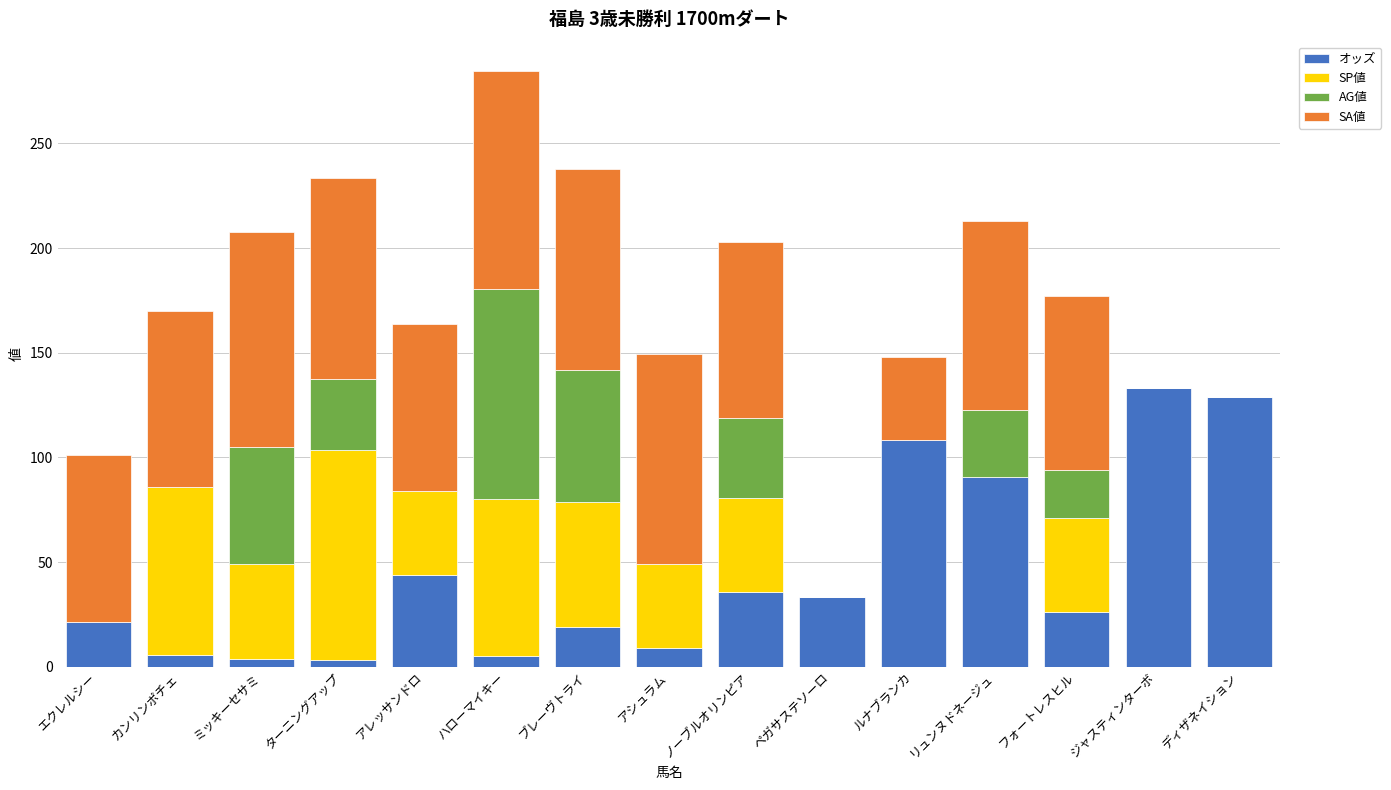

What is the total value across all series at ブレーヴトライ?

237.9